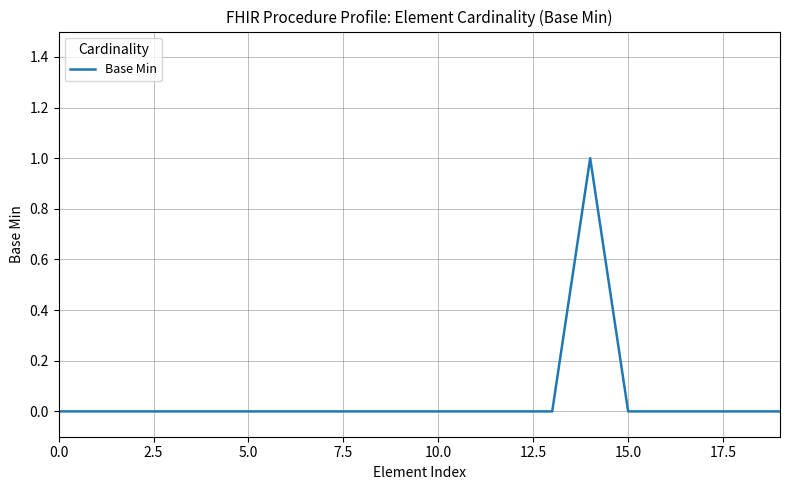

Does the chart display data point markers on the line(s)?

No